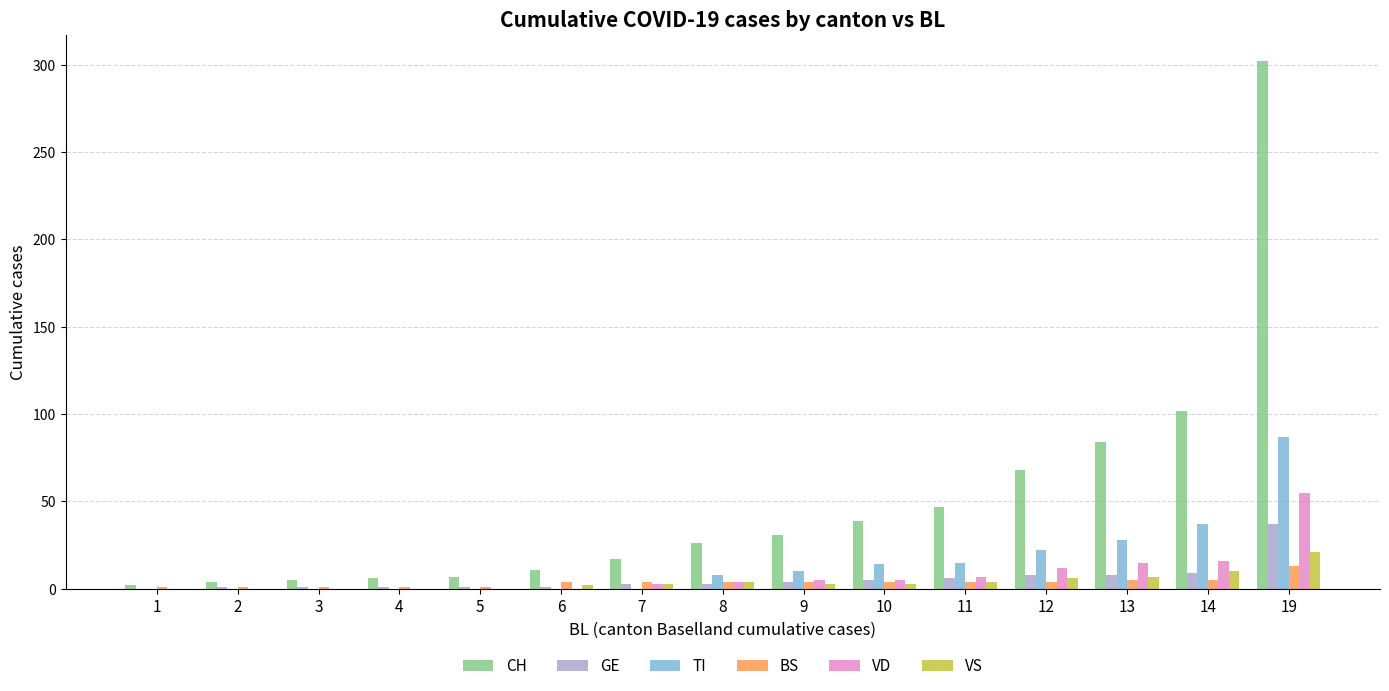

What are all the series names shown in the legend?

CH, GE, TI, BS, VD, VS